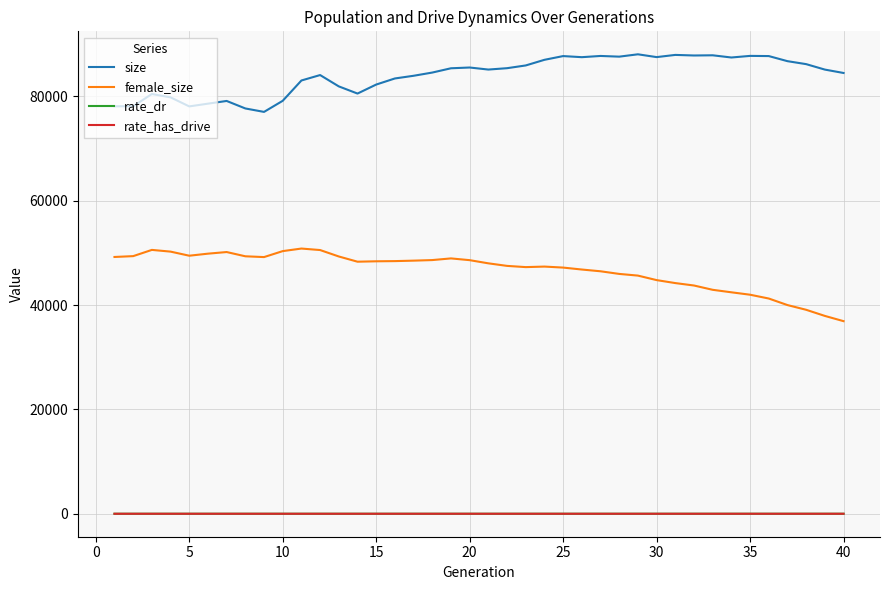

What is the lowest value of the female_size series?

36910.0